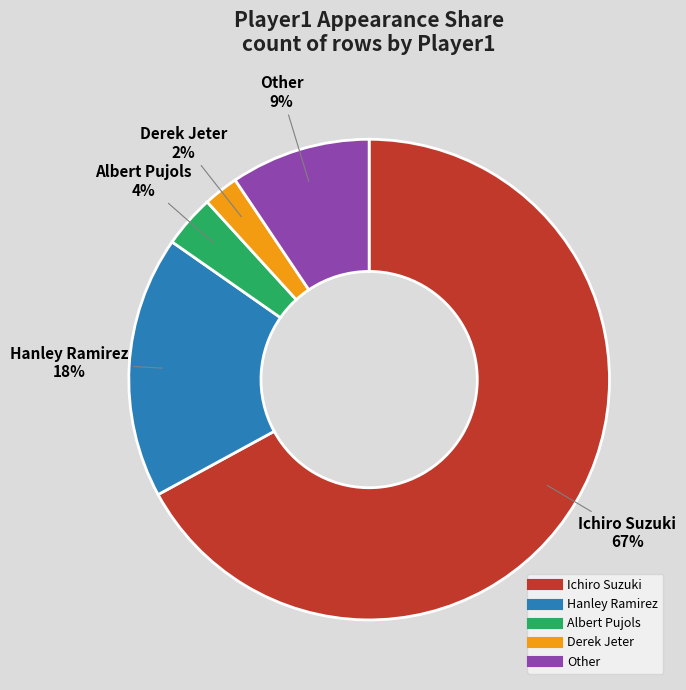

Rank the categories by value from highest to lowest.

Ichiro Suzuki, Hanley Ramirez, Other, Albert Pujols, Derek Jeter